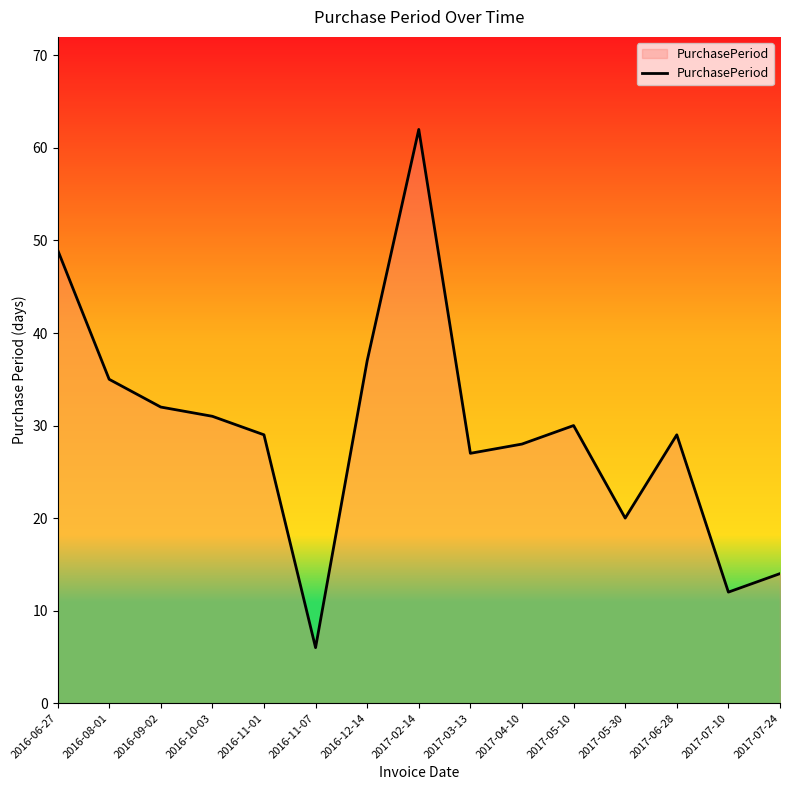

What position from the right is 2016-12-14?

9